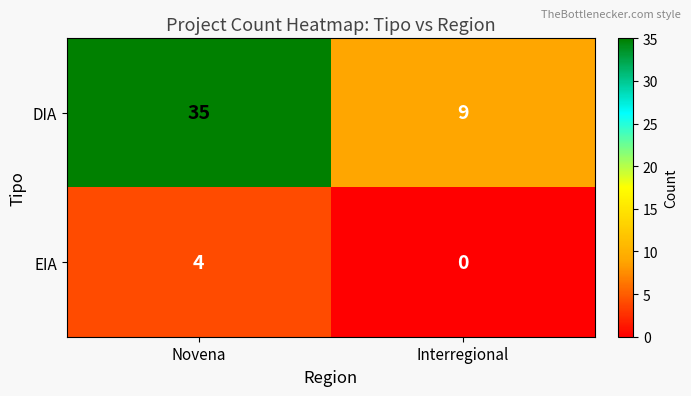

Reading left to right, transcribe all the data shown in this chart.

DIA: Novena=35	Interregional=9
EIA: Novena=4	Interregional=0